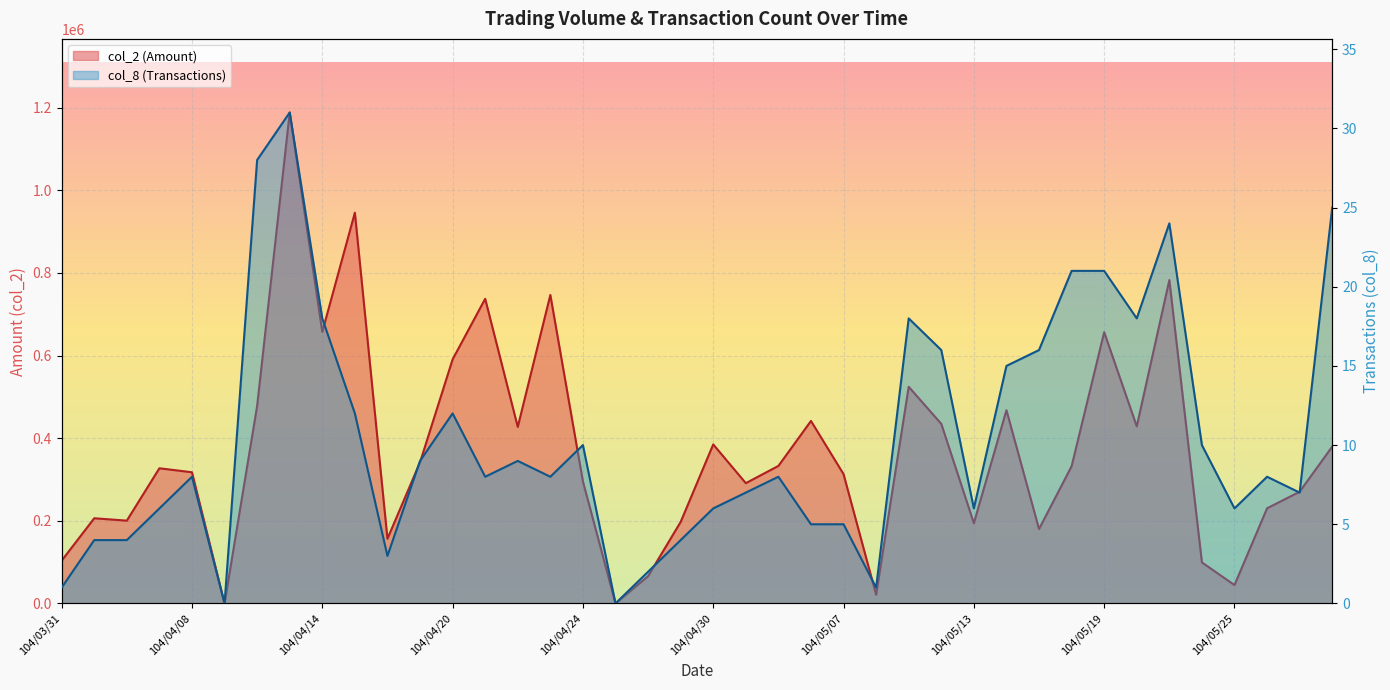

Between 104/04/10 and 104/05/27, which series saw the biggest shift?

col_2